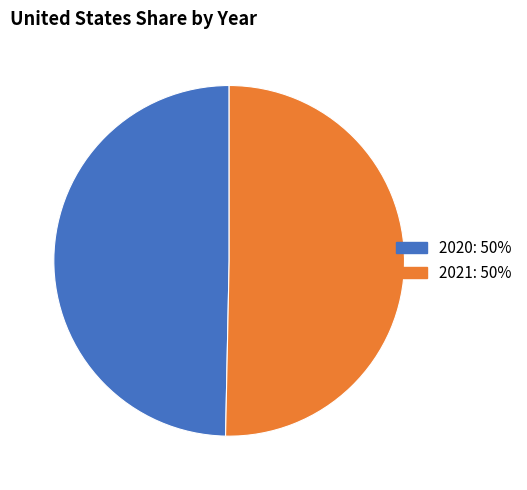

Is the sum of 2020 and 2021 greater than half?

Yes